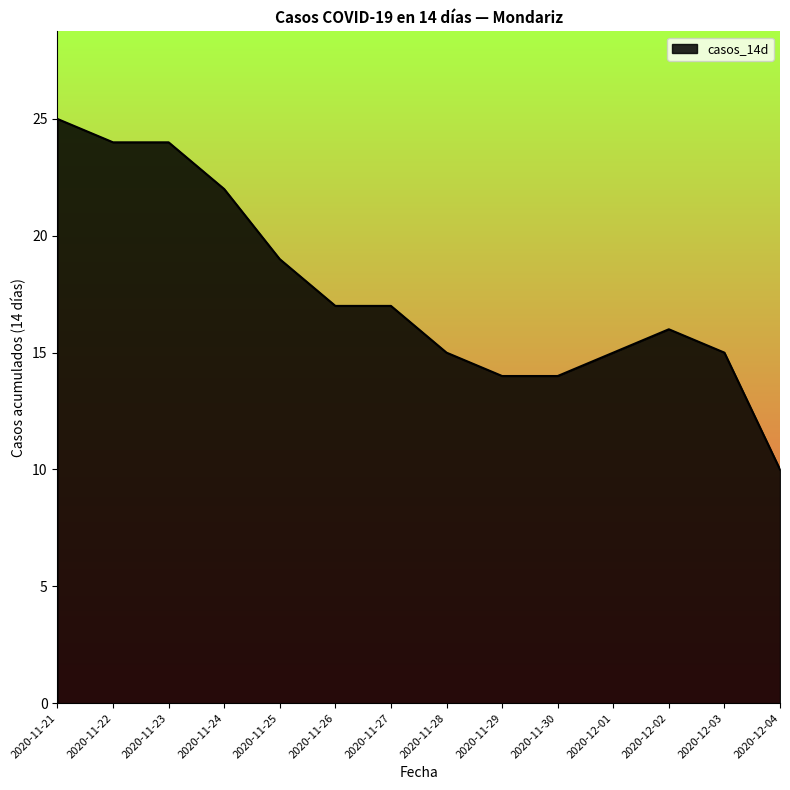

What position from the right is 2020-11-23?

12